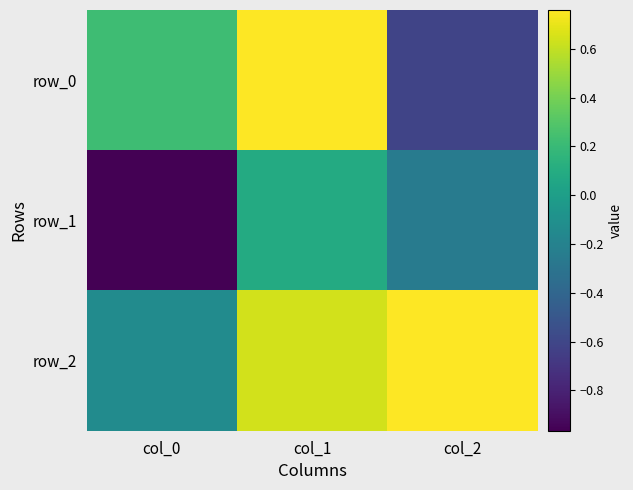

Rank the series by their maximum value, from lowest to highest.

row_1, row_2, row_0